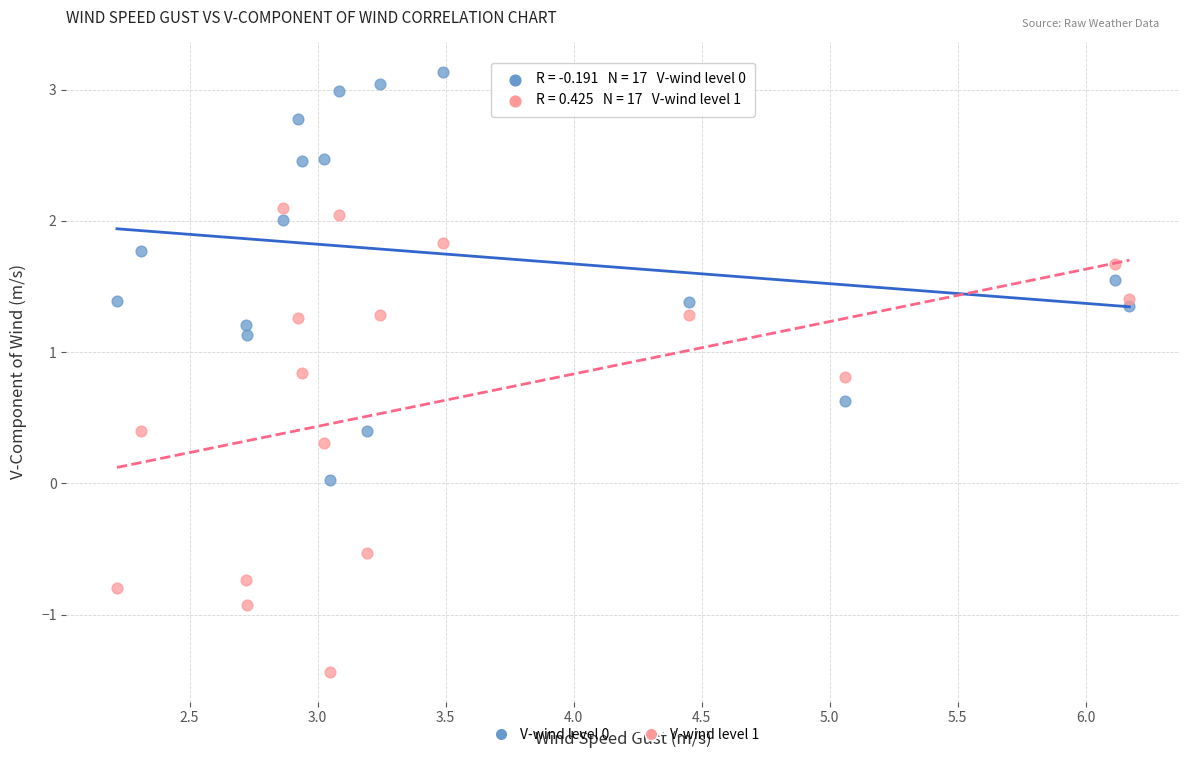

Which series has the largest Y range (max minus min)?

V-wind level 1